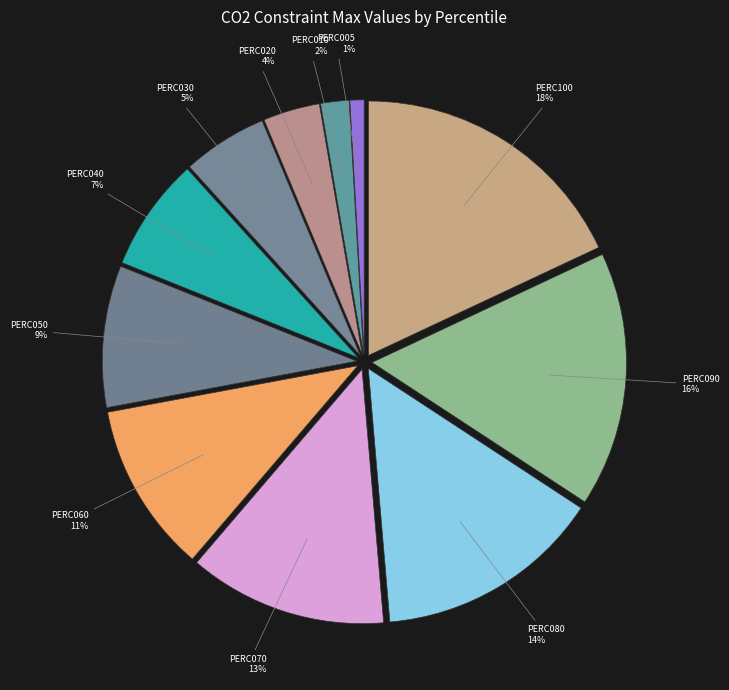

Is there any slice that represents more than half of the pie?

No